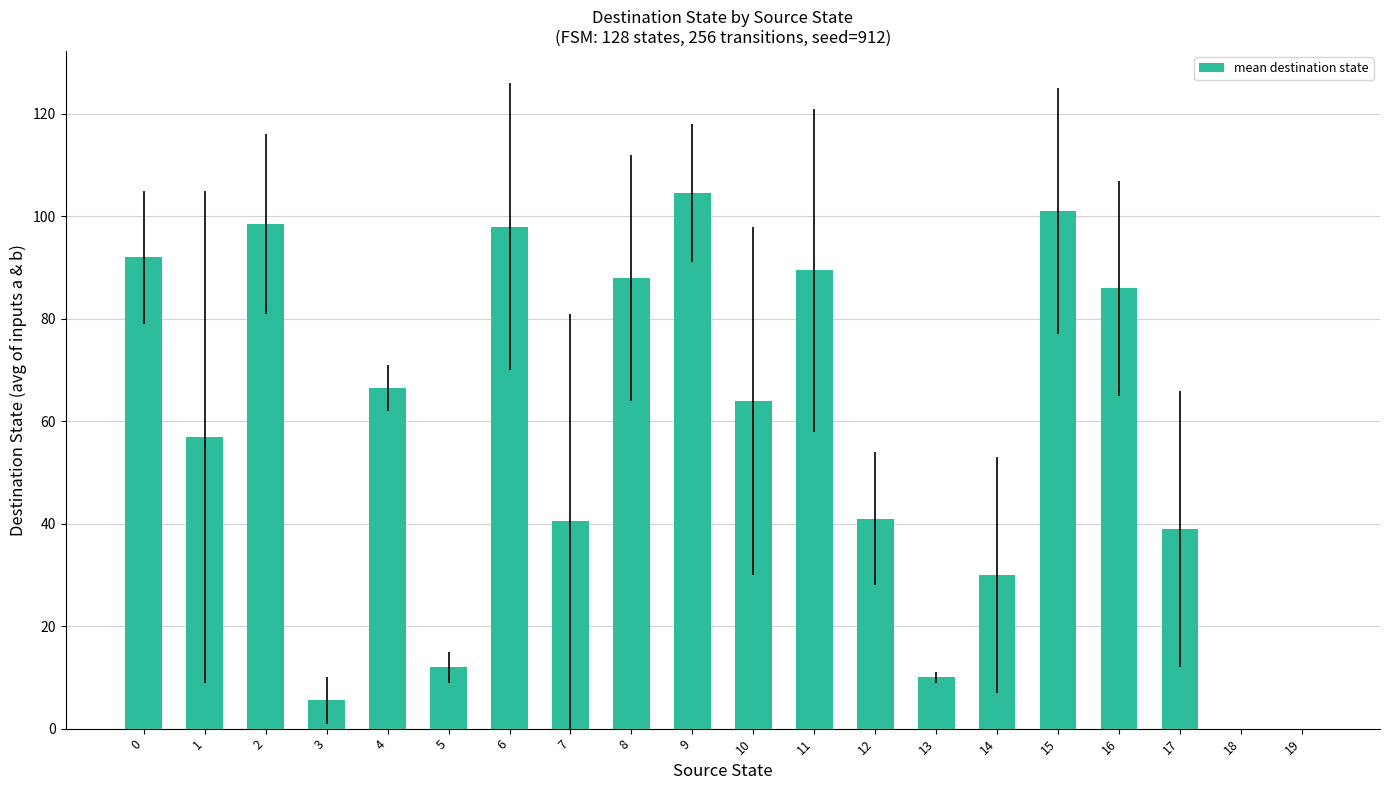

What is the sum of all values?

1123.0